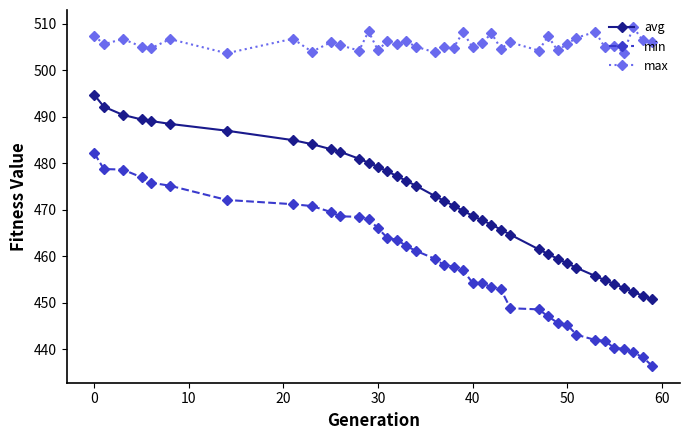

List the series in order of their overall mean, lowest first.

min, avg, max